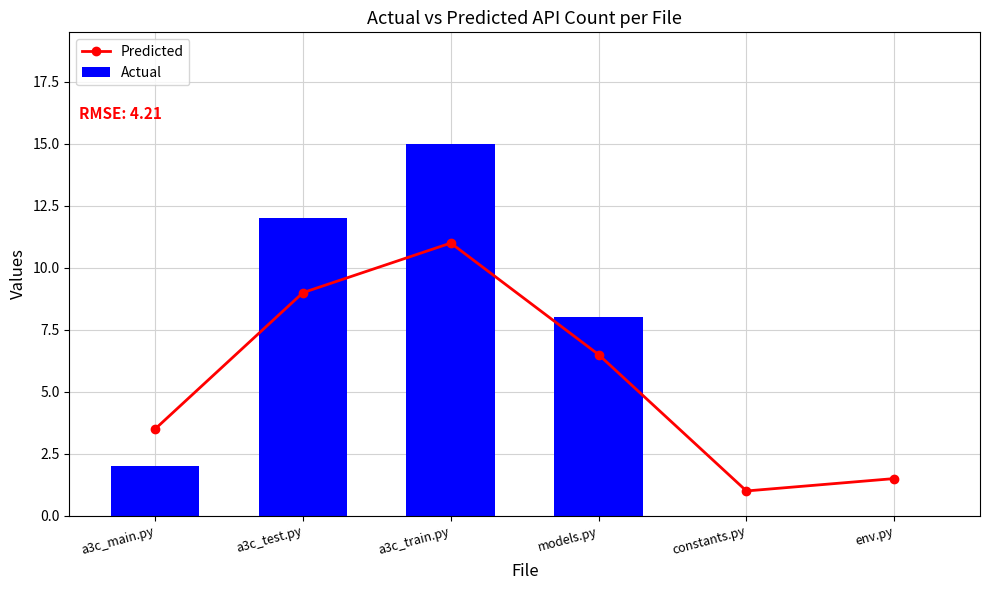

Which series changed the most between models.py and constants.py?

Actual